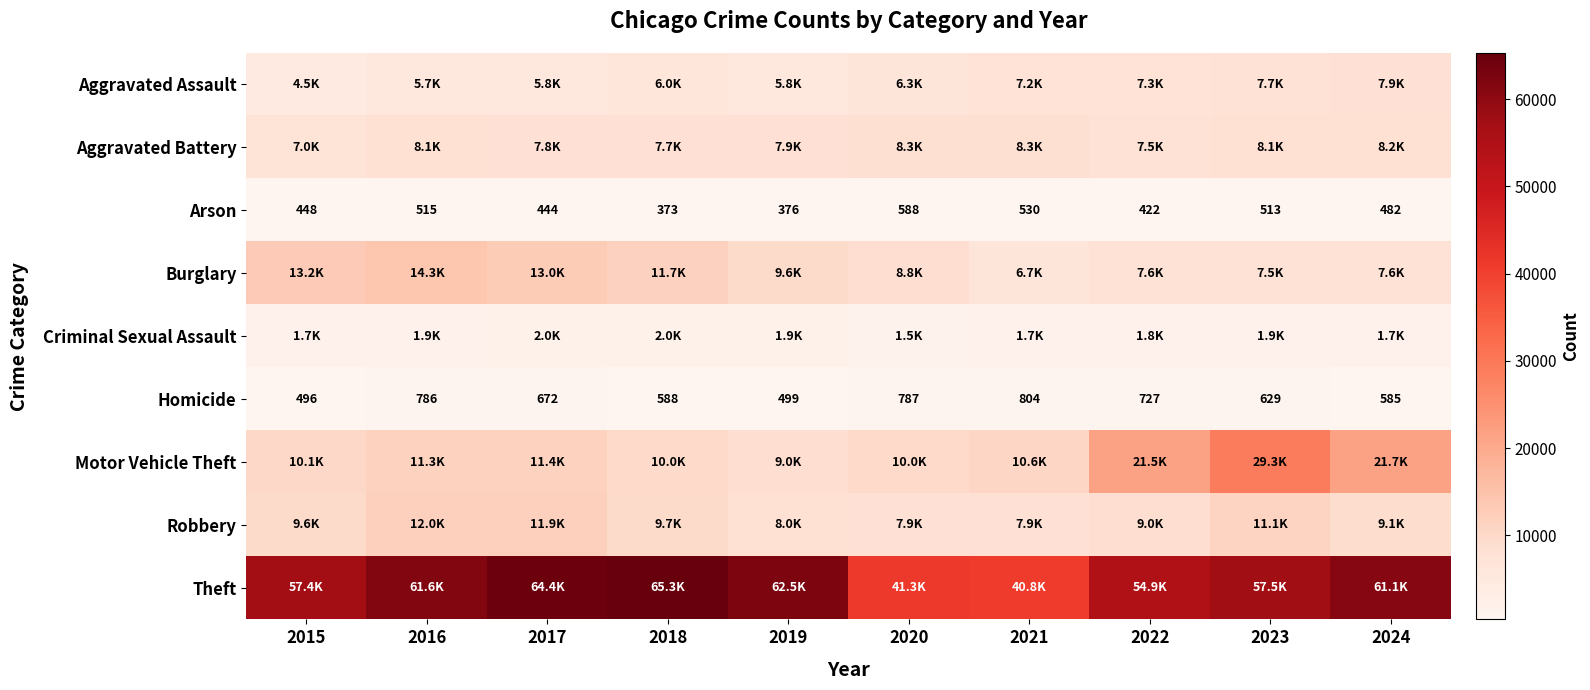

What is the highest value of the Homicide series?

804